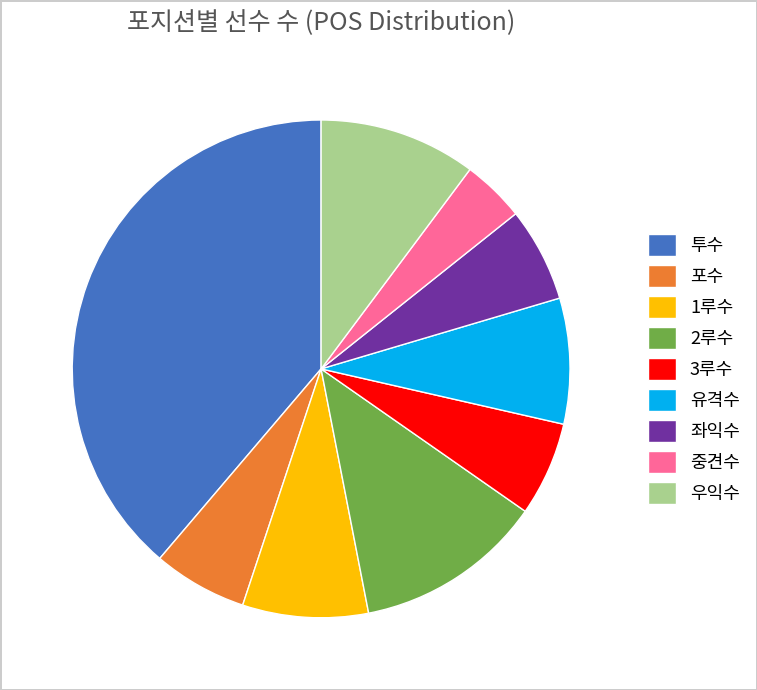

Does 투수 account for over 50% of the chart?

No